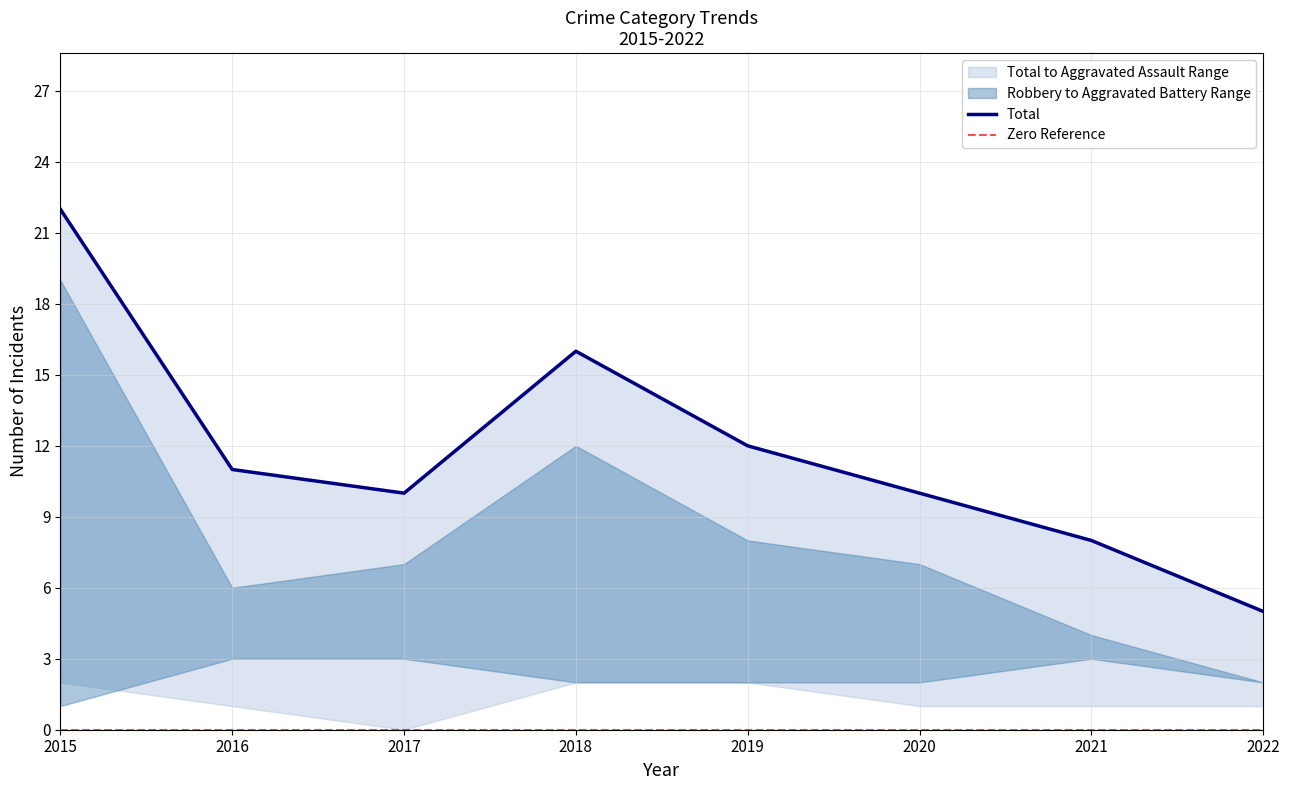

Rank the categories by Aggravated Assault value from highest to lowest.

2015, 2018, 2019, 2016, 2020, 2021, 2022, 2017